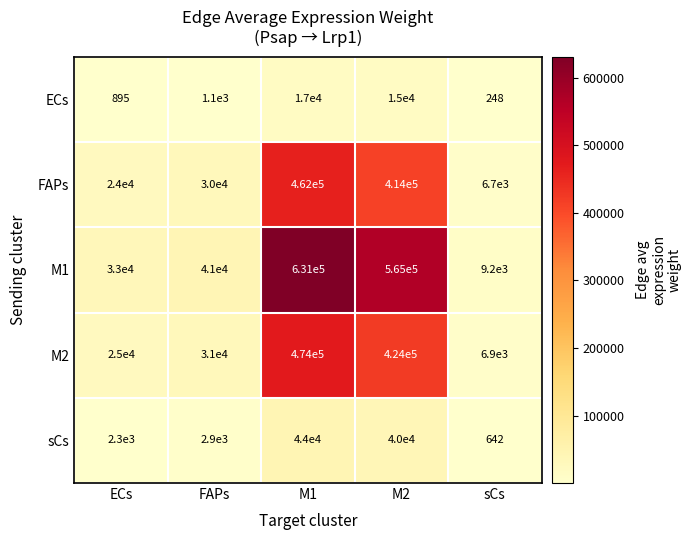

List the series in order of their peak value, lowest first.

ECs, sCs, FAPs, M2, M1